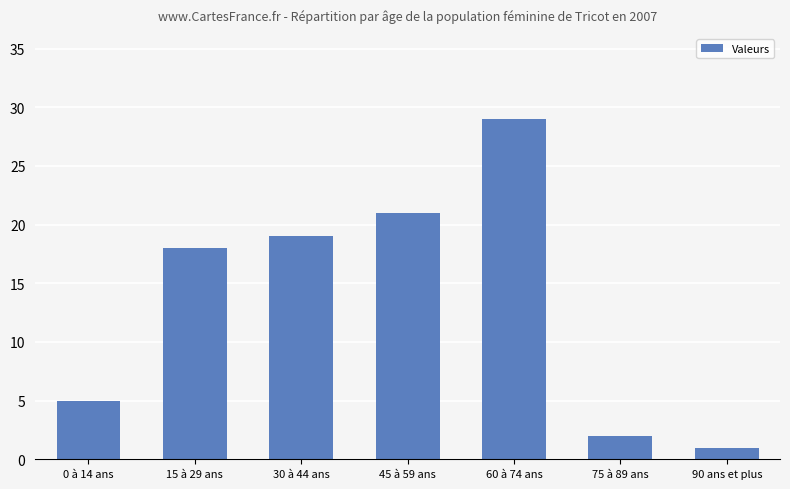

List the labels in order of value, smallest first.

90 ans et plus, 75 à 89 ans, 0 à 14 ans, 15 à 29 ans, 30 à 44 ans, 45 à 59 ans, 60 à 74 ans